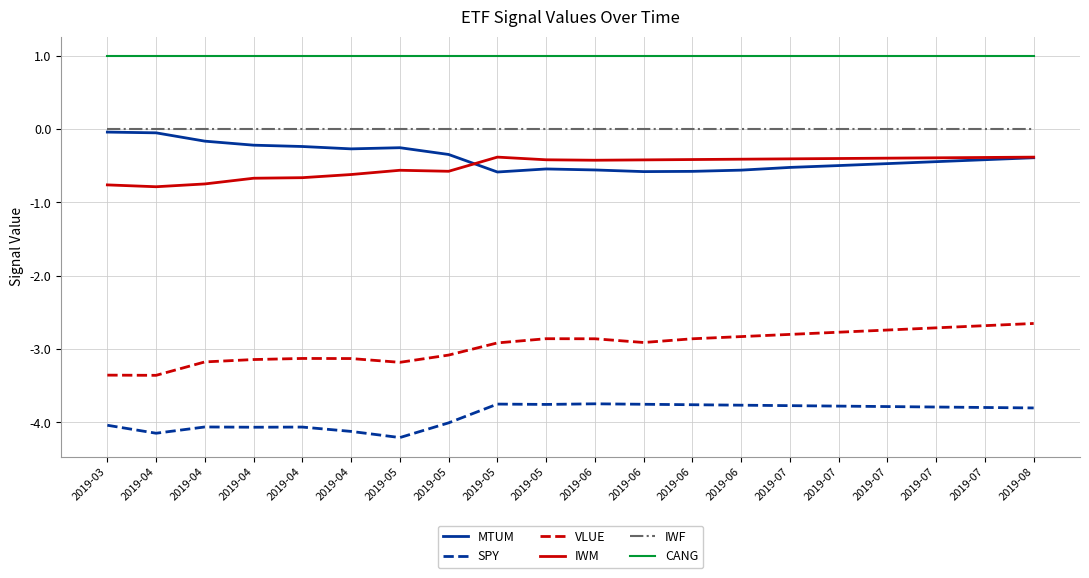

At which category is the sum across all series the highest?

2019-08